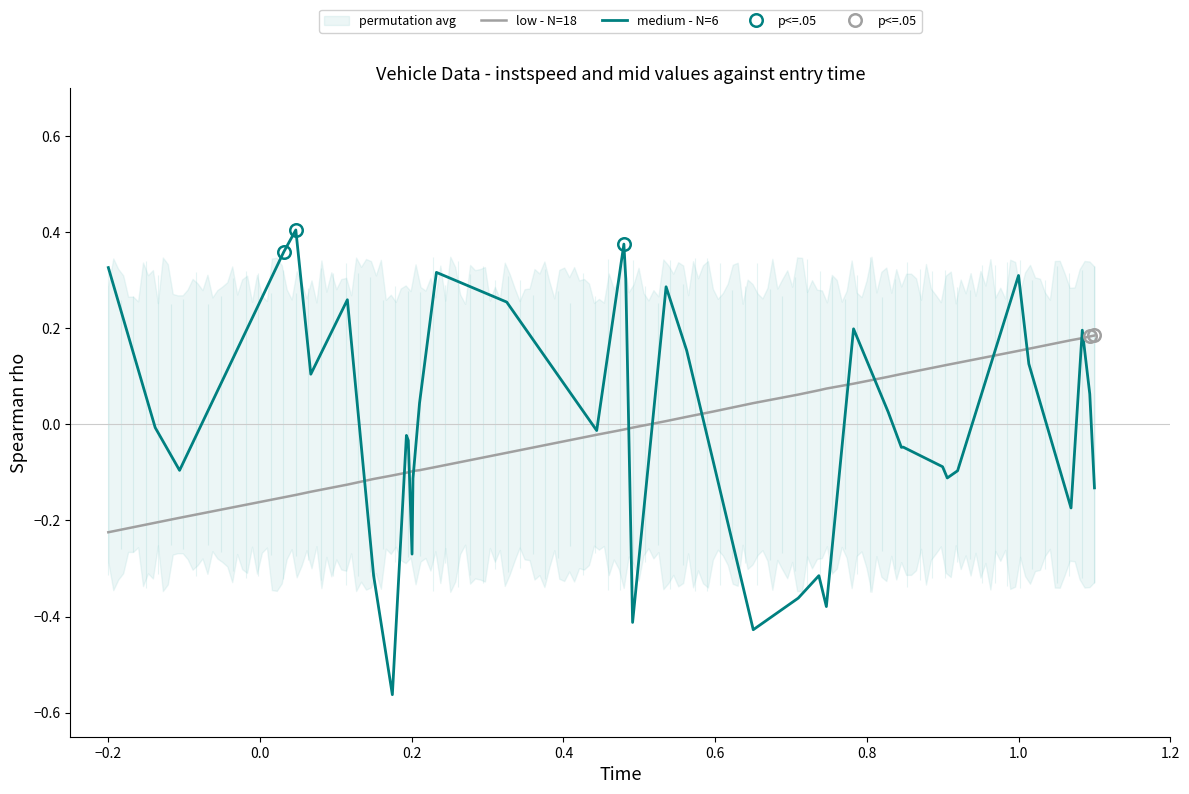

At how many categories does at least one series exceed 0?

30